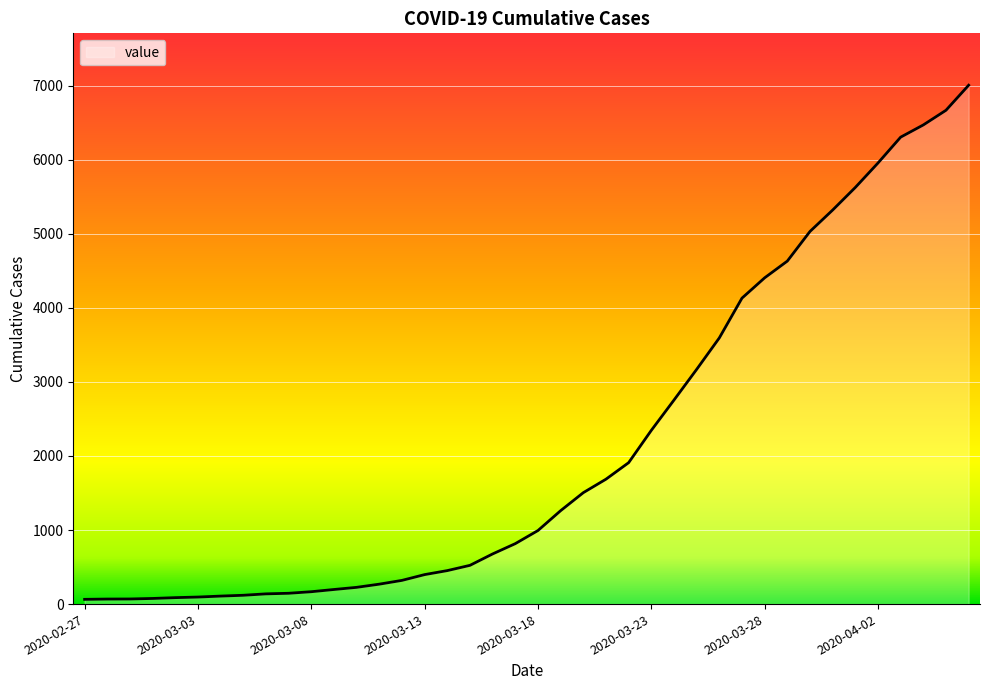

What is the average value?

2144